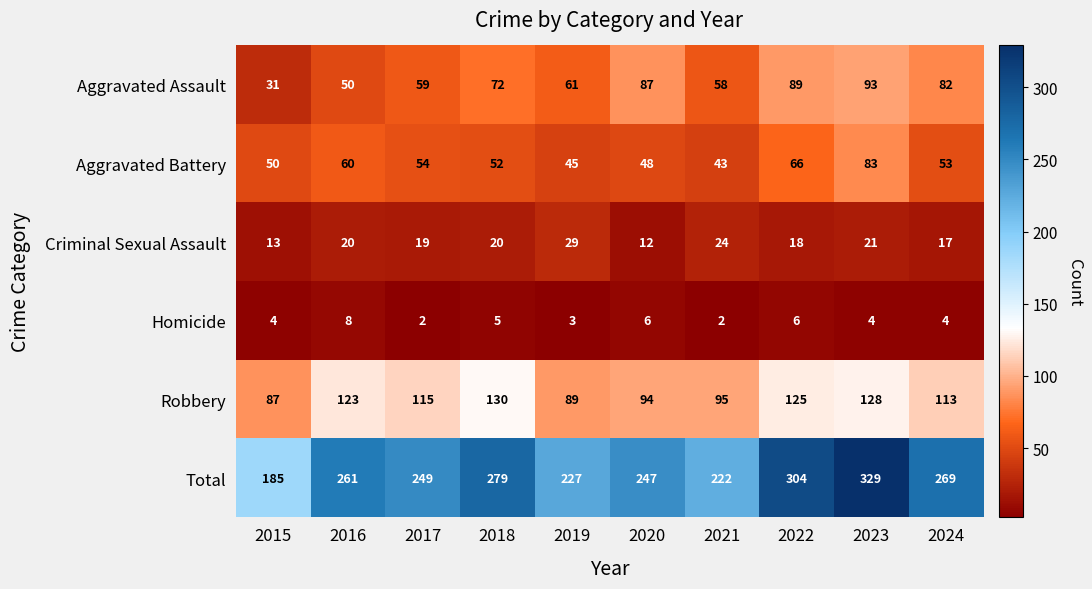

At which category is the sum across all series the highest?

2023